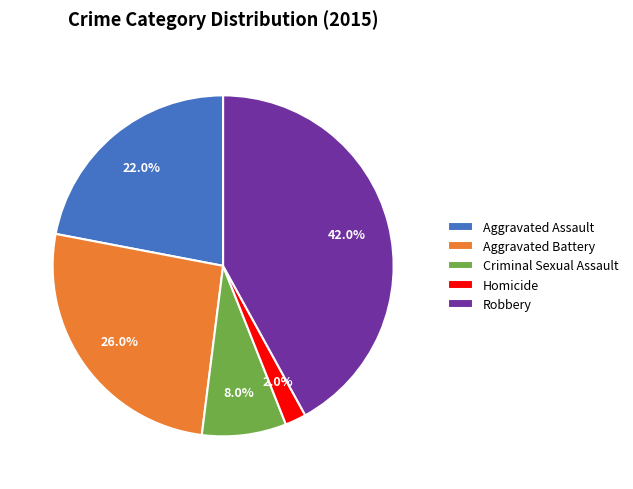

Which category has the smallest portion of the pie?

Homicide